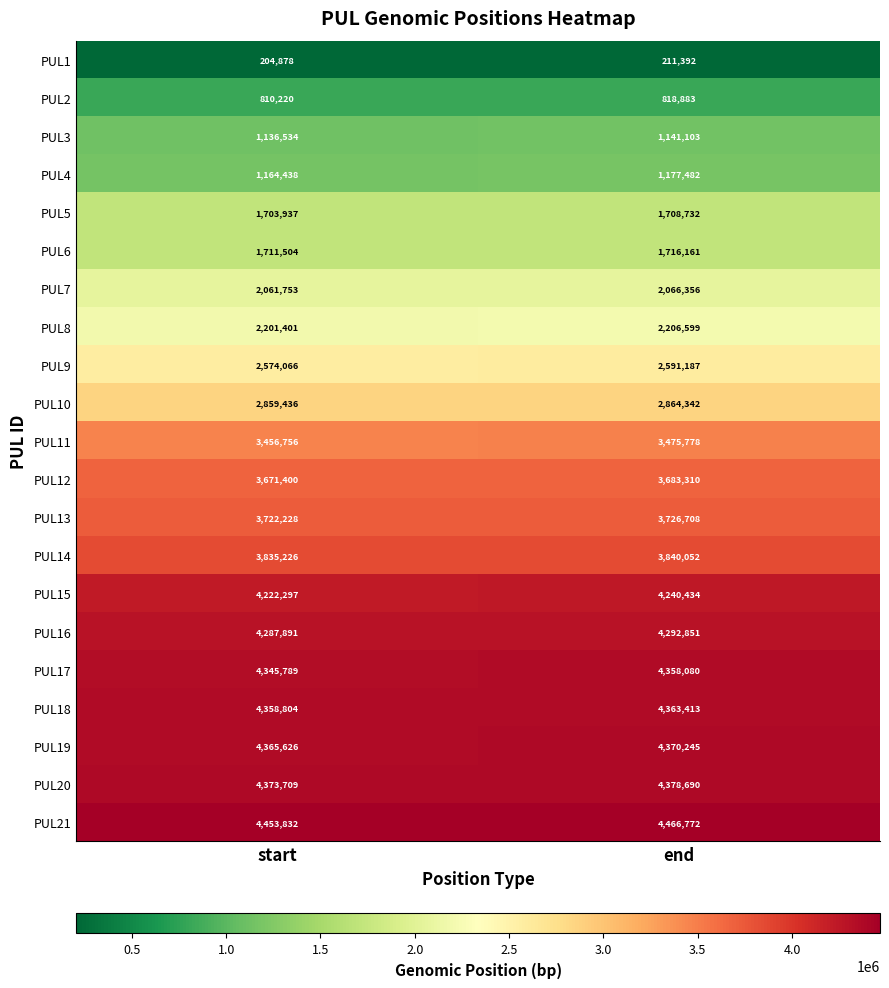

At which label is PUL15 closest to 4231365?

start